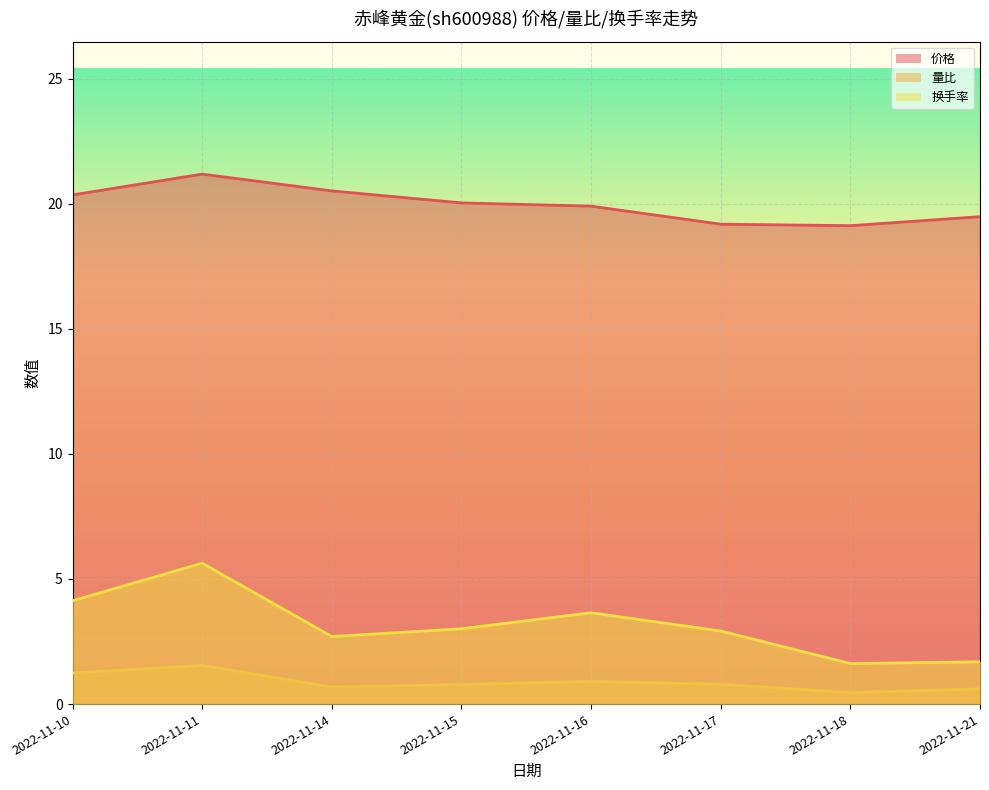

What is the sum of all 换手率 values?

25.4